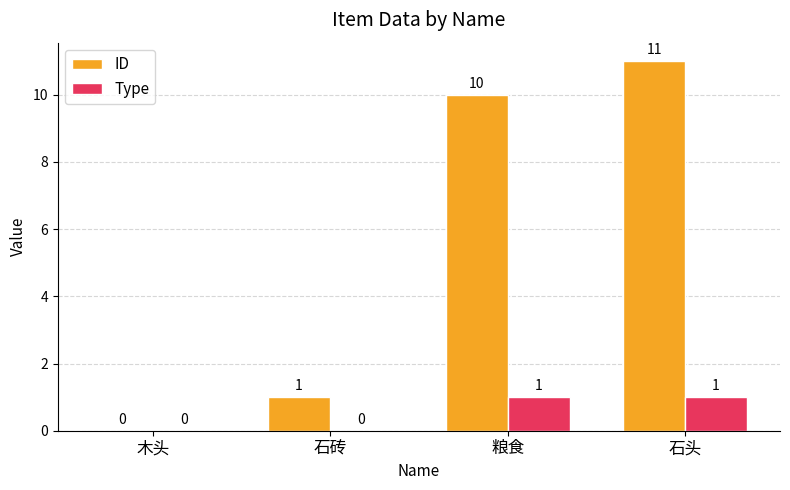

Read the ID value at 石砖.

1